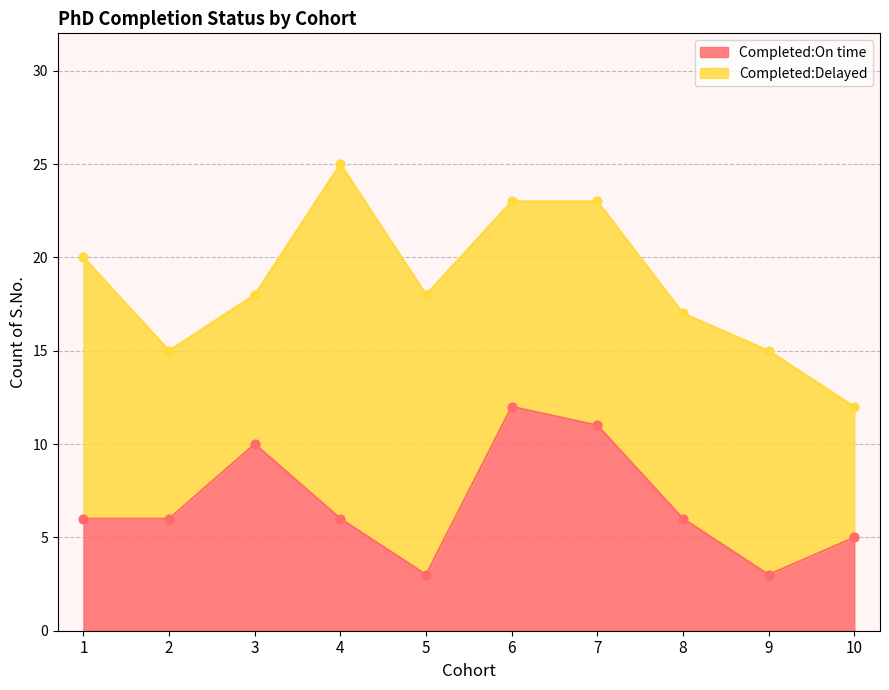

What is the change in value from 1 to 3?

+4